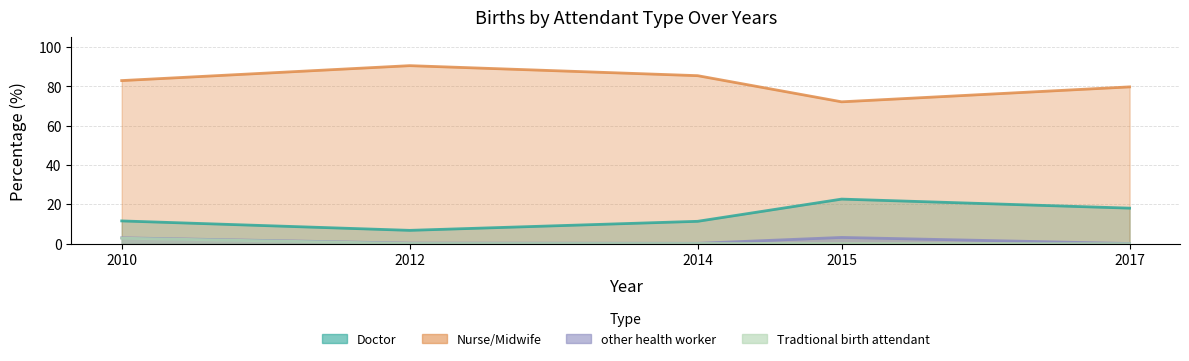

What is the spread (max minus min) of values at 2015?

72.2